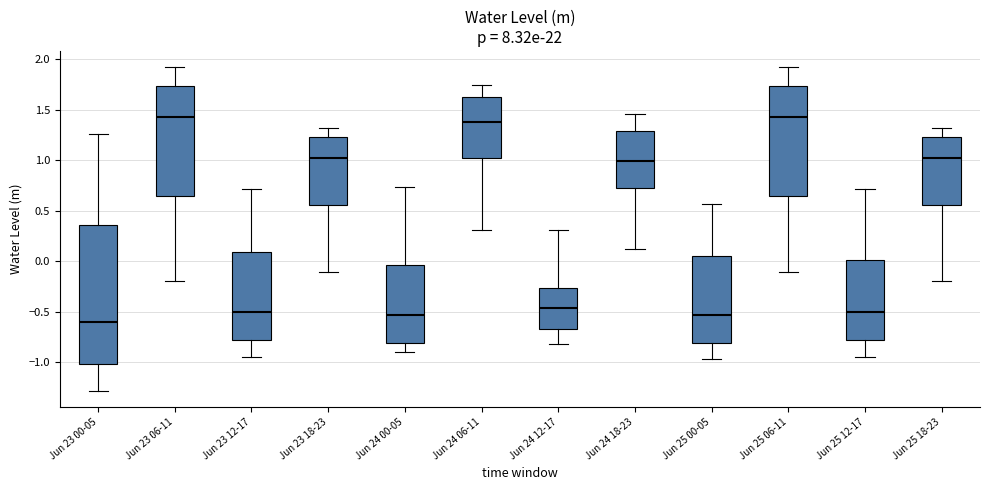

Where does the median line of the box for Jun 23 06-11 sit on the y-axis? The values are not printed on the chart, so give them approximately, as read against the axis.

1.45